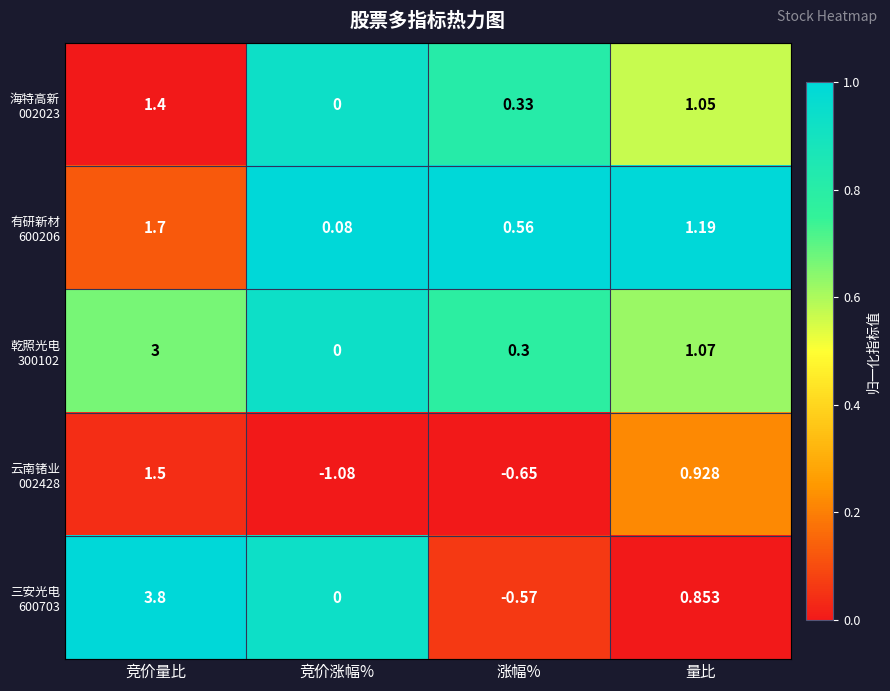

At which category is the sum across all series the highest?

竞价量比